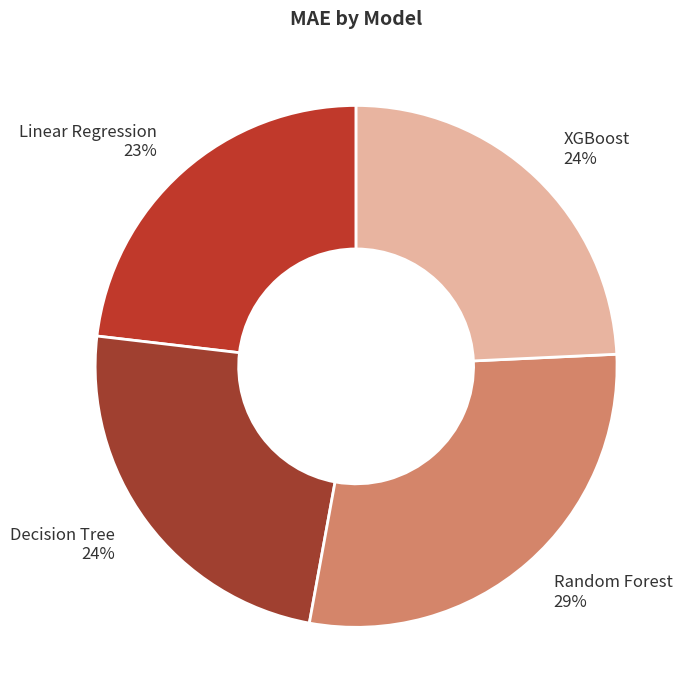

To the nearest percent, what is the average slice percentage?

25%